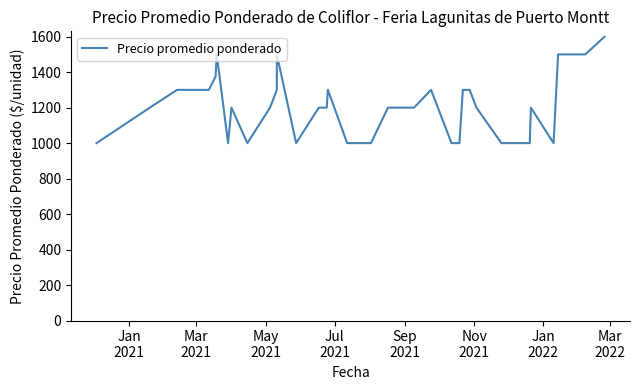

Which has a higher value, Jul
2021 or Nov
2021?

Nov
2021